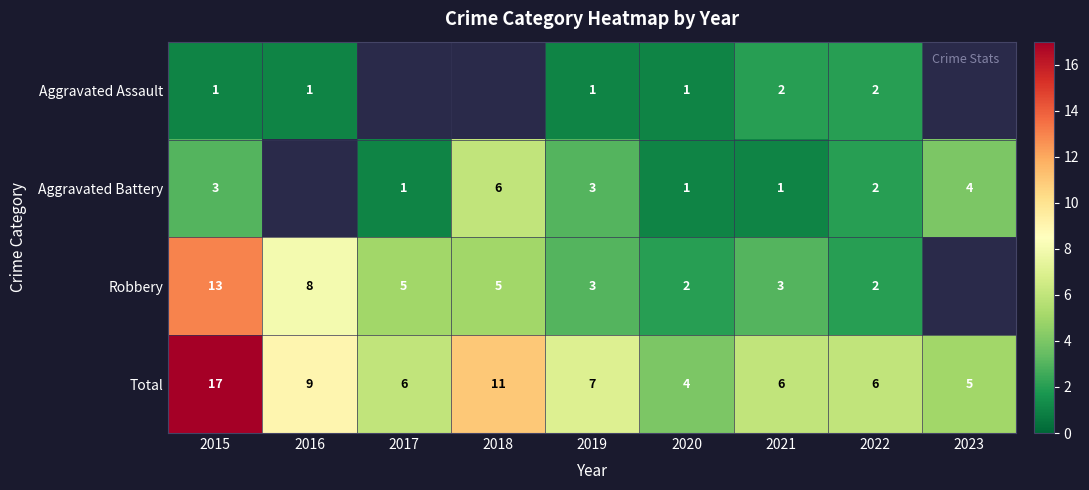

The value of Aggravated Battery at 2022 is 3. True or false?

False